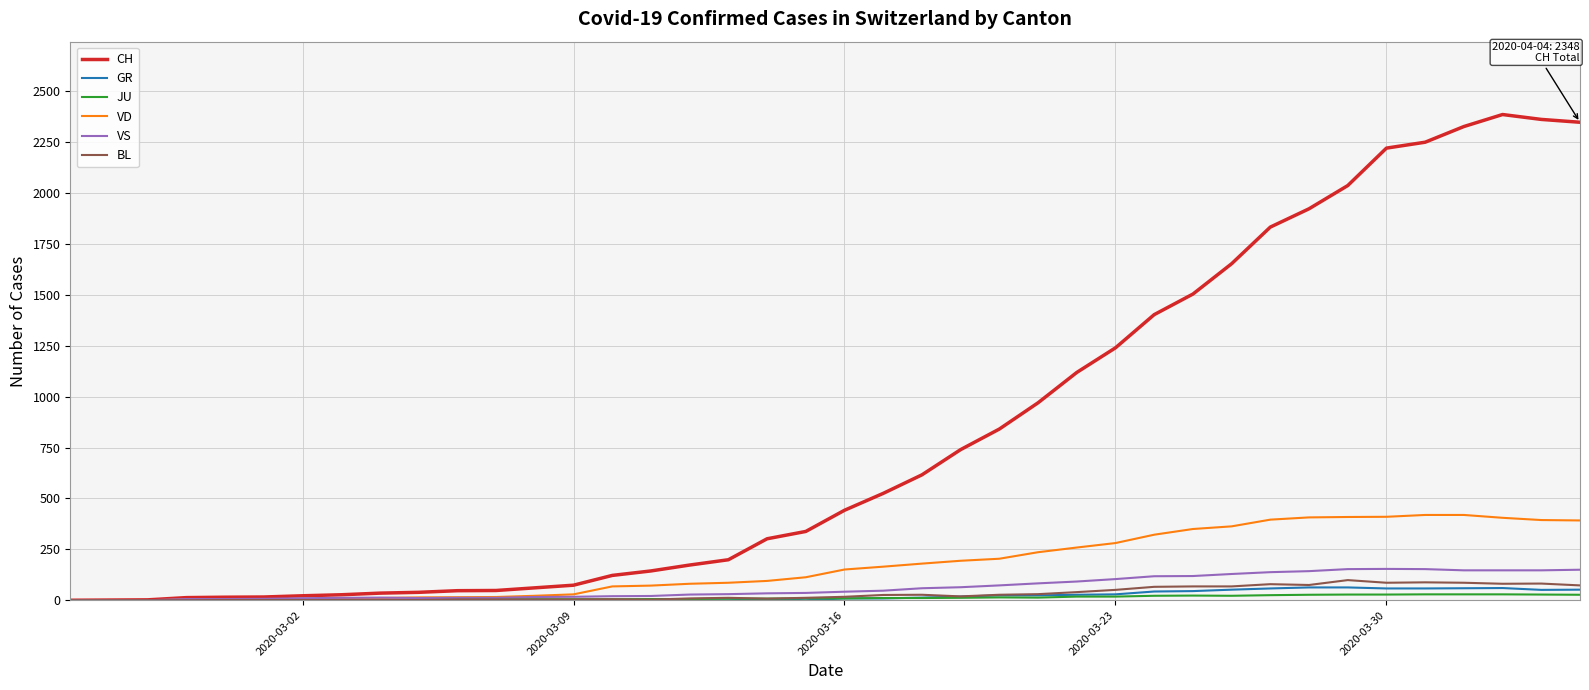

What is the maximum value shown in the chart?

2386